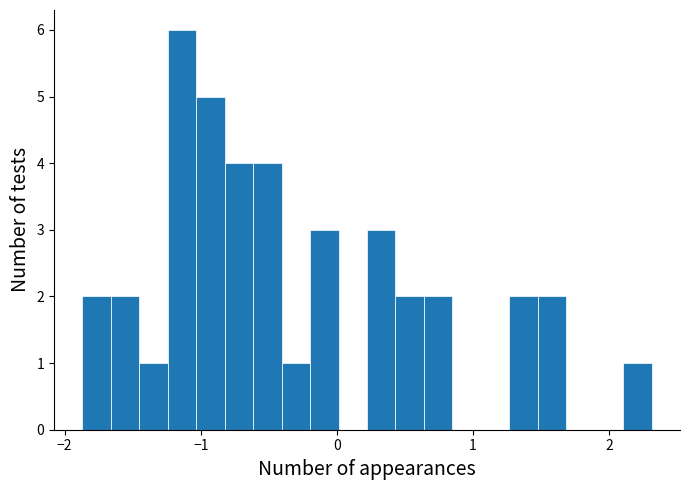

Read against the x-axis, roughly where is the centre of the tallest bar?

-1.1